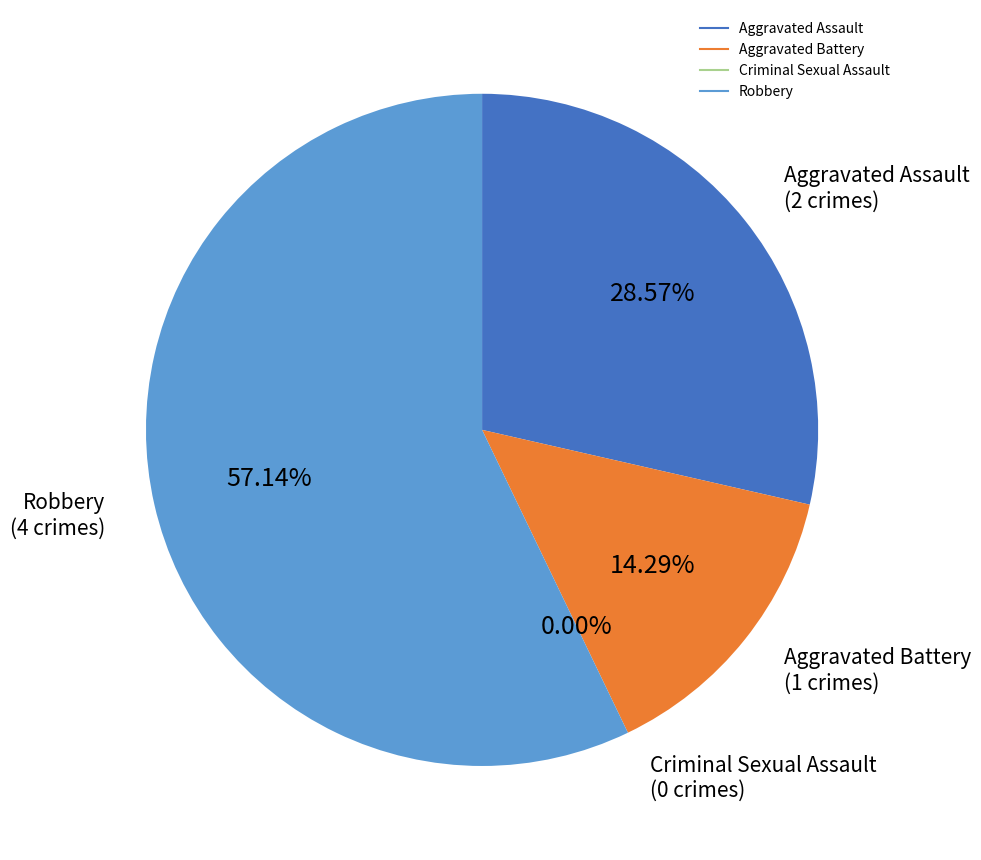

Combined, what portion of the pie is Robbery and Aggravated Battery?

71.4%